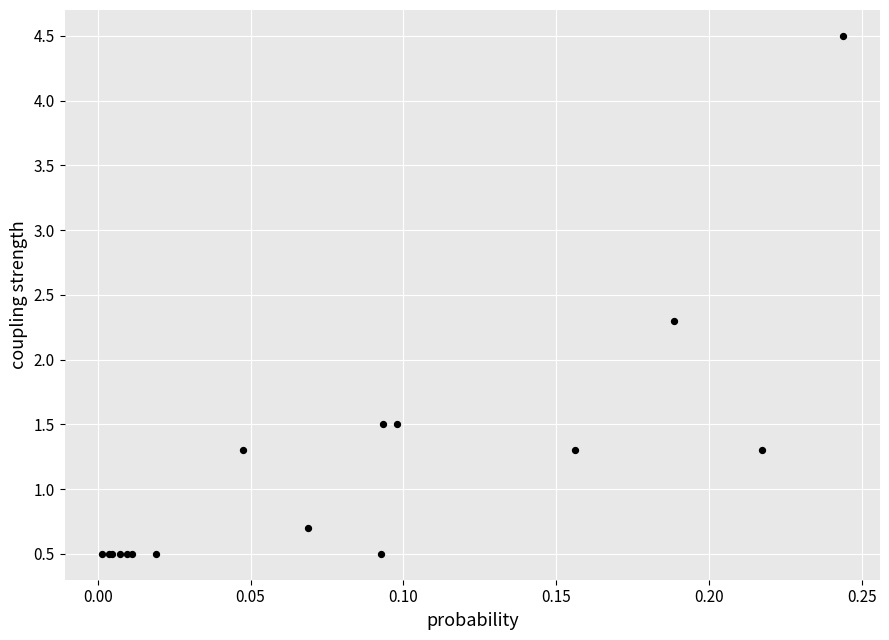

What Y value in the scatter plot is closest to 2?

2.3